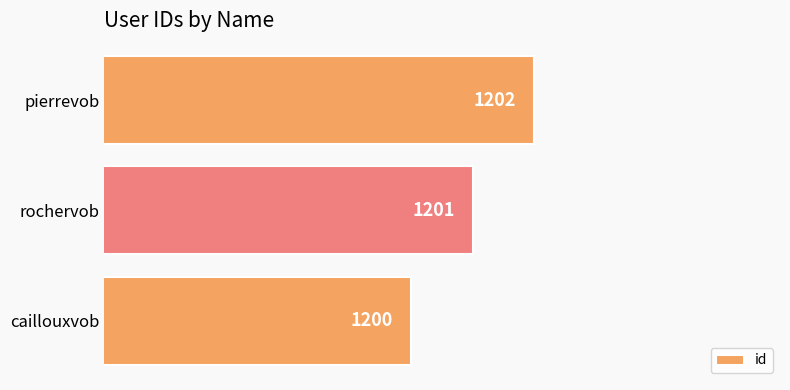

Which has a higher value, rochervob or caillouxvob?

rochervob